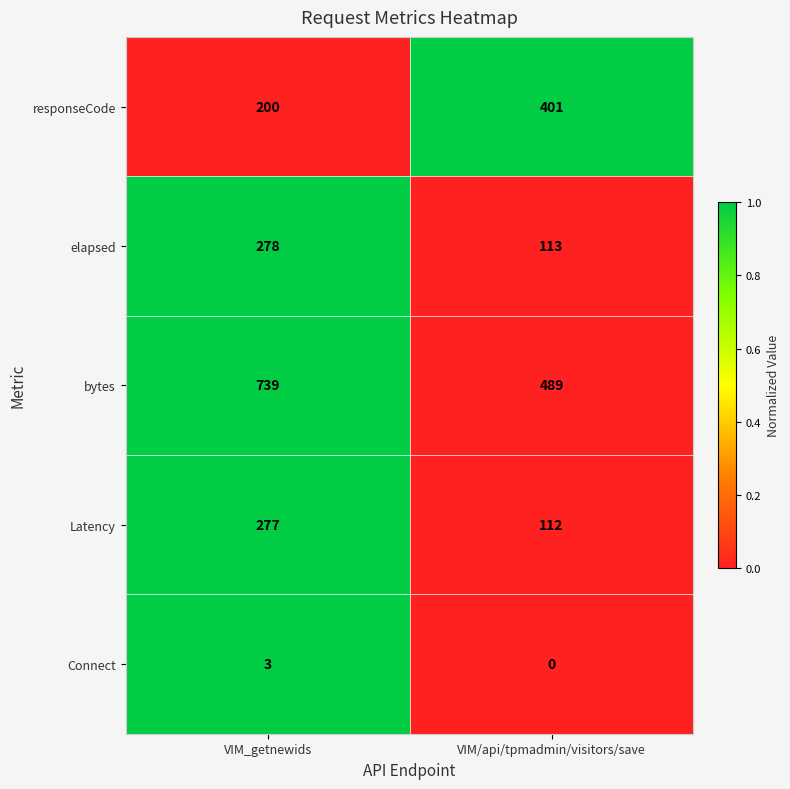

Count the number of categories in the chart.

2